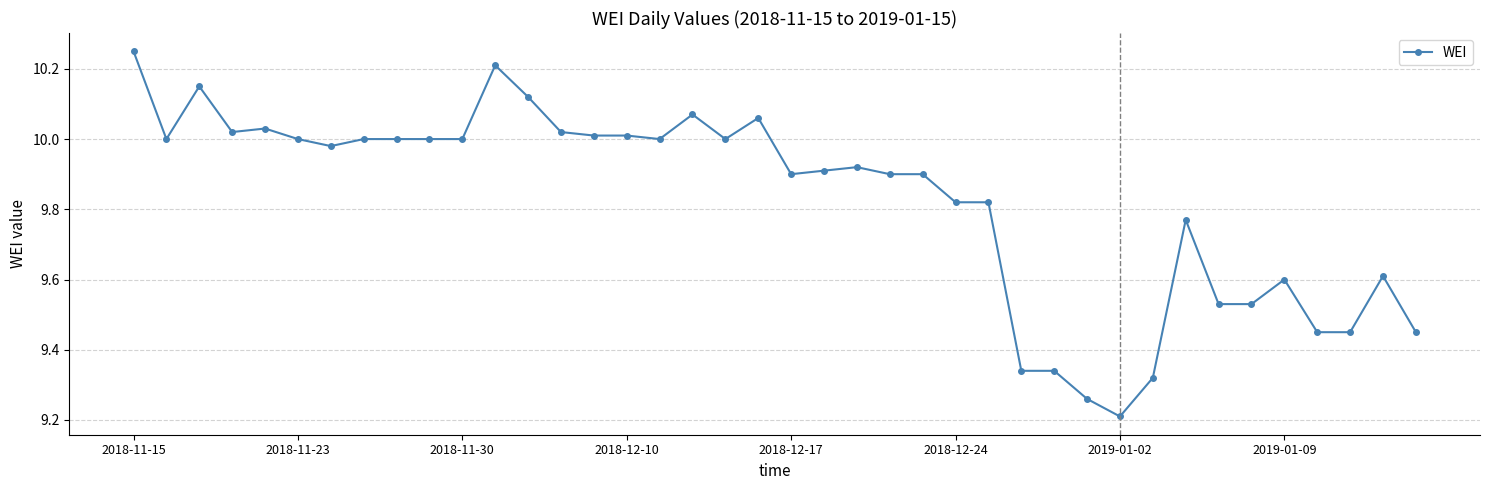

True or false: there are more than 2 points higher than both neighbors.

True